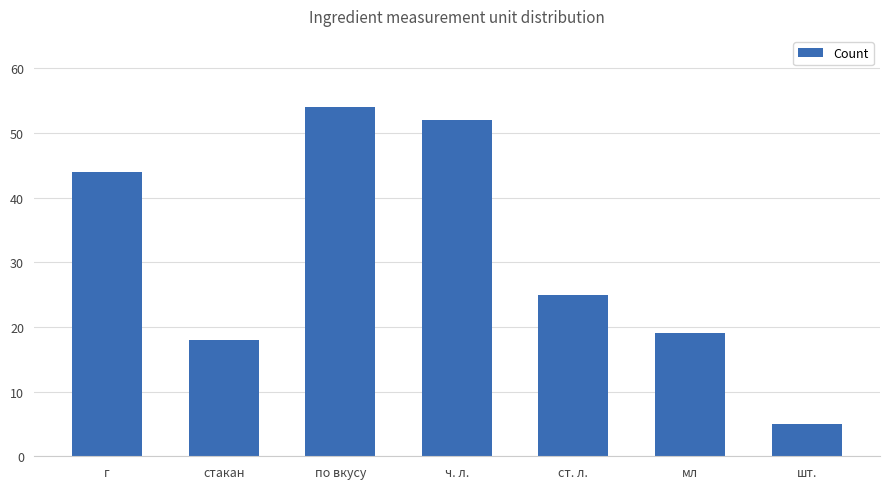

What is the difference between the maximum and minimum values?

49